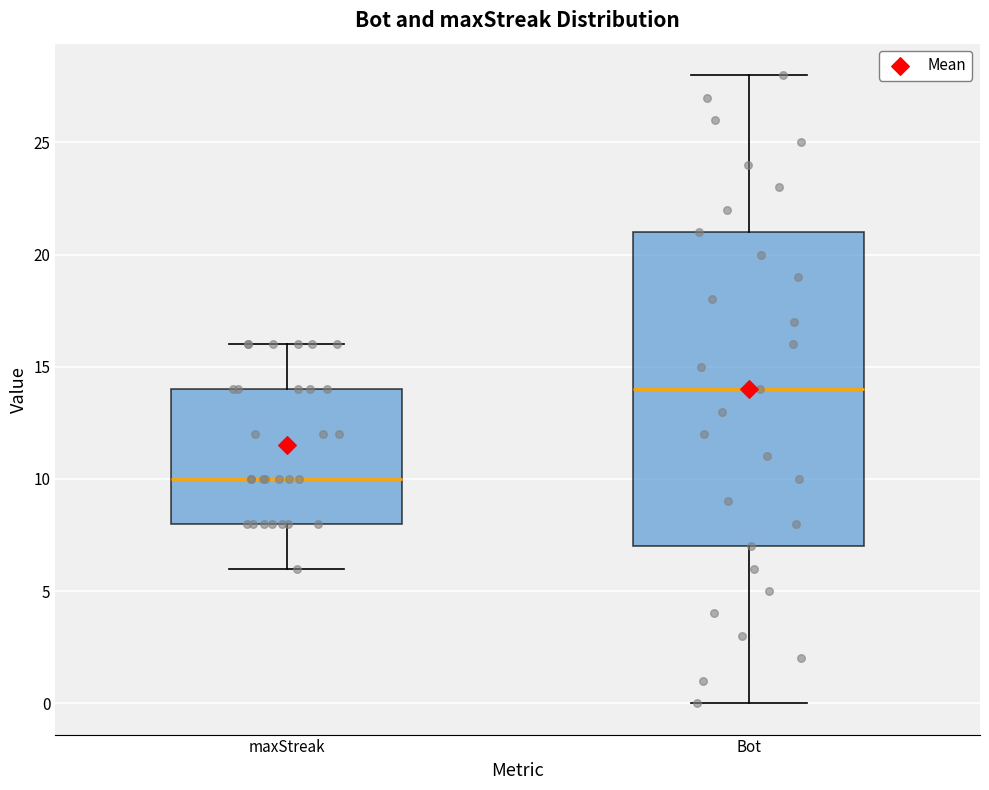

Reading left to right, read every box against the y-axis: the position of its median line, the range the box covers, and the ends of its whiskers. The values are not printed on the chart, so give them approximately, as read against the axis.

maxStreak: median 10, box 8 to 14, whiskers 6 to 16
Bot: median 14, box 7 to 21, whiskers 0 to 28